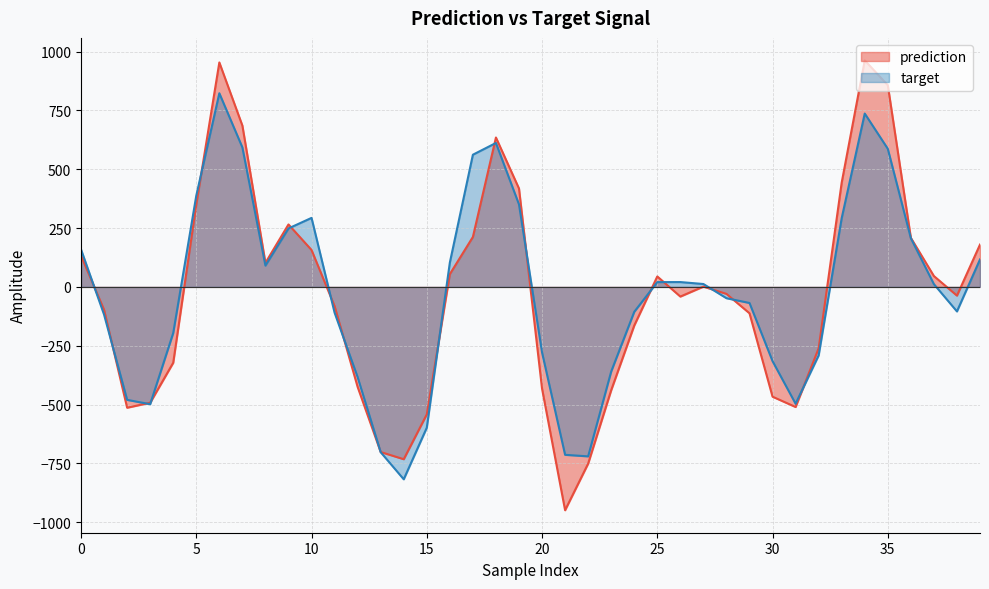

Reading left to right, list all the values displayed in this chart.

prediction: 132.6	-97.9	-513.6	-492.4	-322.4	350.3	953.9	685.5	102.2	265.4	156.8	-82.0	-425.4	-701.9	-732.5	-541.9	54.3	212.1	634.9	418.1	-432.5	-949.3	-751.2	-439.2	-164.3	44.4	-41.2	1.1	-29.8	-112.2	-466.8	-510.6	-260.9	443.5	962.7	857.0	208.4	46.1	-37.2	179.8
target: 159.1	-118.1	-480.2	-498.6	-196.0	387.8	823.0	592.9	90.4	248.4	293.2	-109.7	-383.7	-702.7	-817.8	-598.5	103.2	561.7	611.6	350.5	-278.7	-713.8	-720.3	-359.9	-106.2	20.3	20.5	12.2	-48.1	-68.4	-315.7	-496.7	-291.3	292.3	736.7	586.9	207.0	11.7	-104.3	116.7